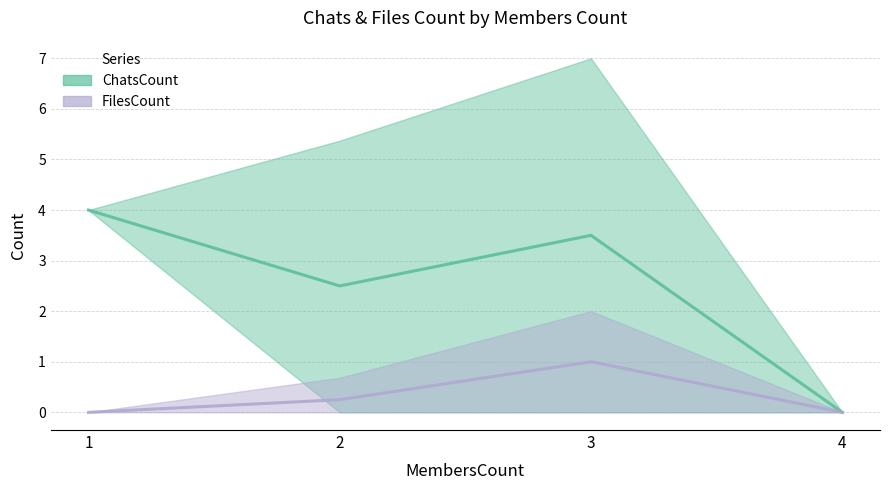

What are all the series names shown in the legend?

ChatsCount, FilesCount